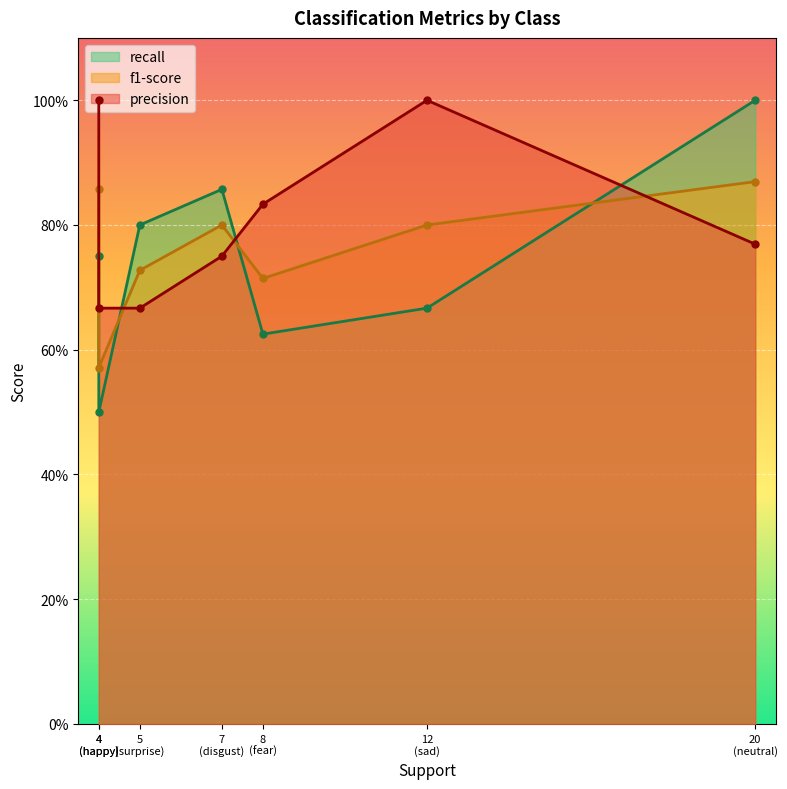

Which series has the largest total across all categories?

precision